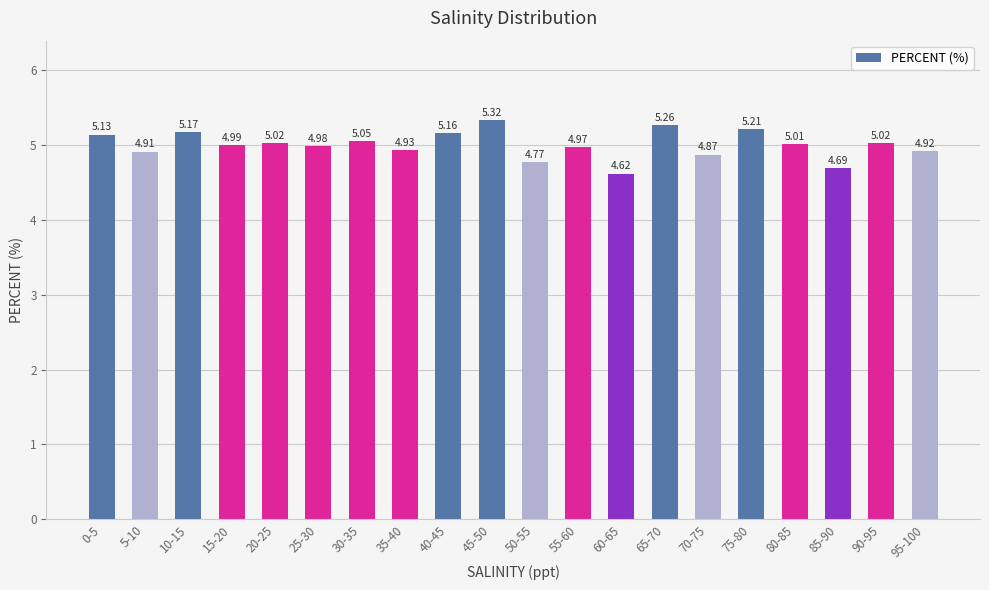

At which category does the chart reach its peak across all series?

45-50